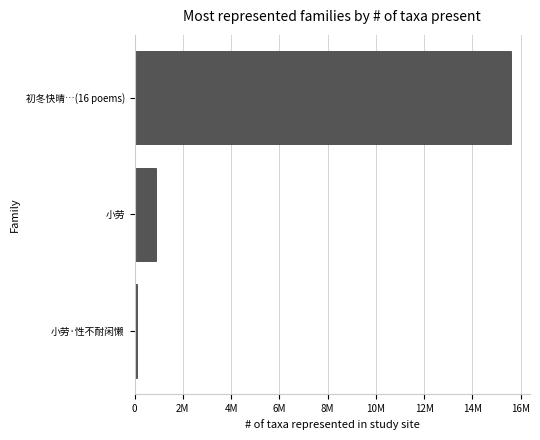

Rank the categories by value from lowest to highest.

小劳·性不耐闲懒, 小劳, 初冬快晴…(16 poems)